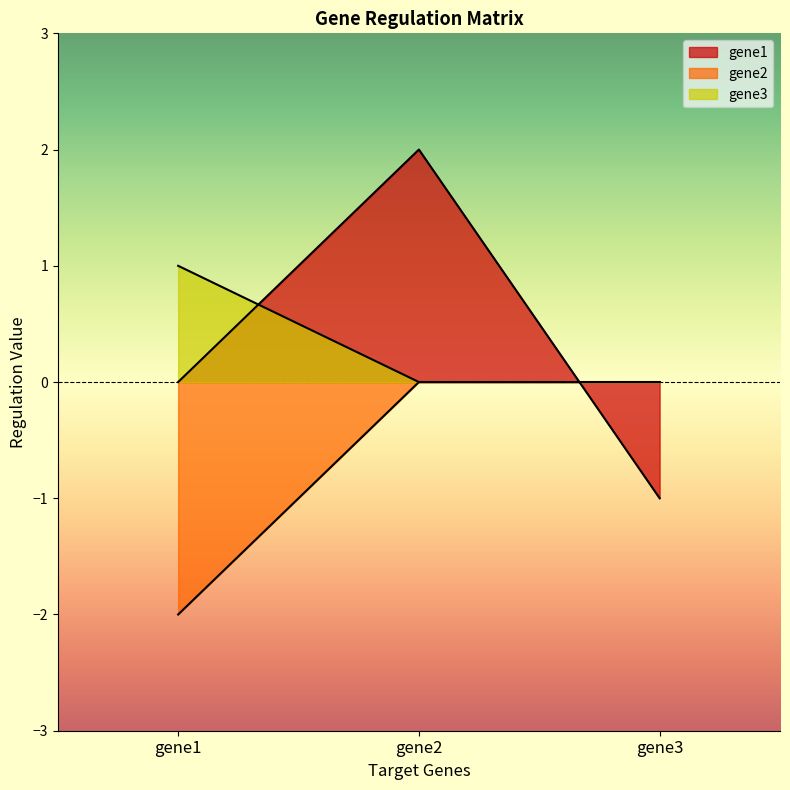

What is the maximum value for gene1?

2